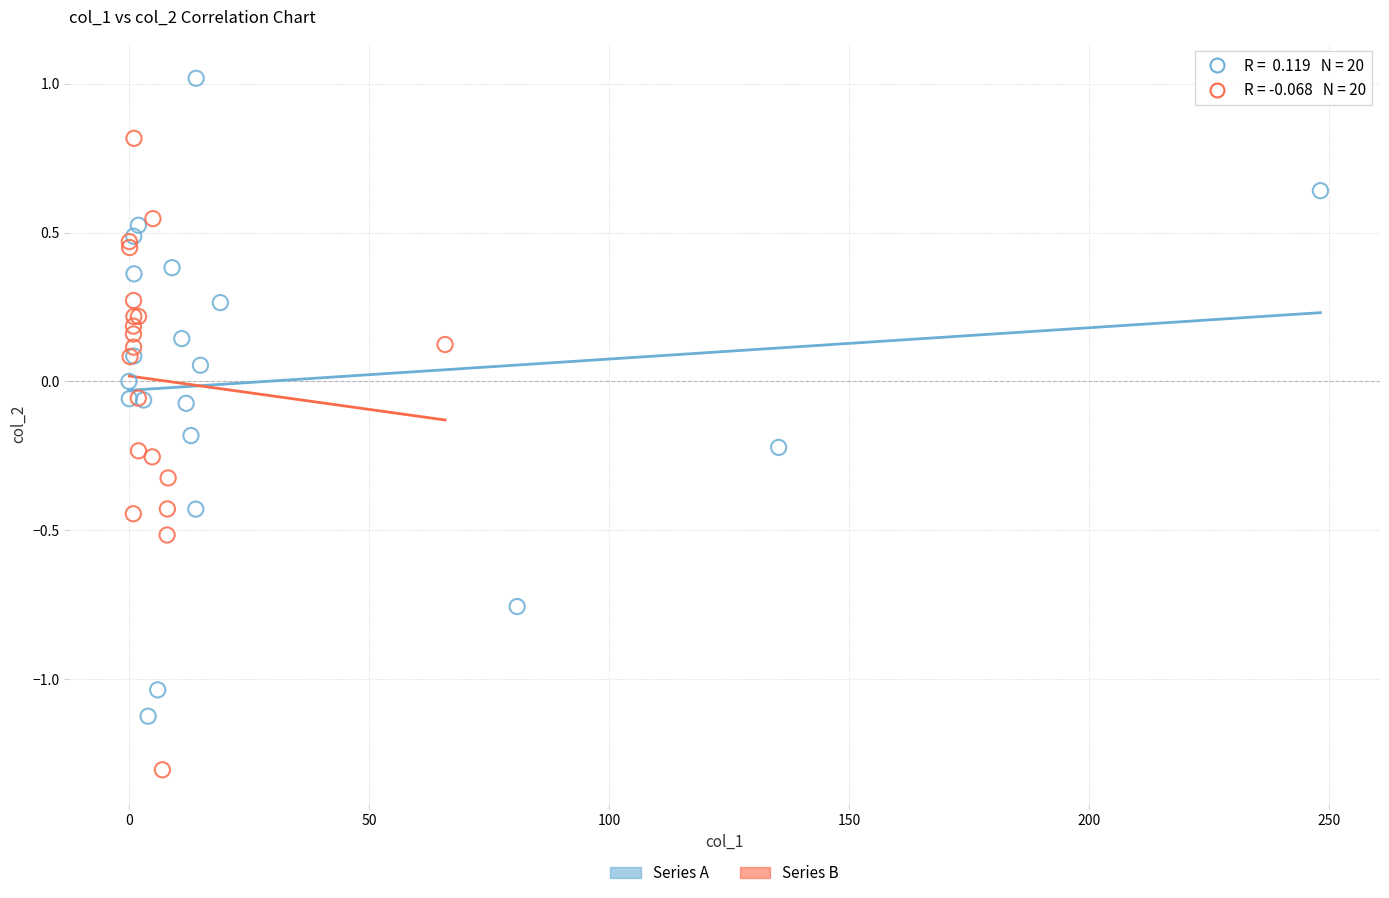

What are all the series names shown in the legend?

Series A, Series B